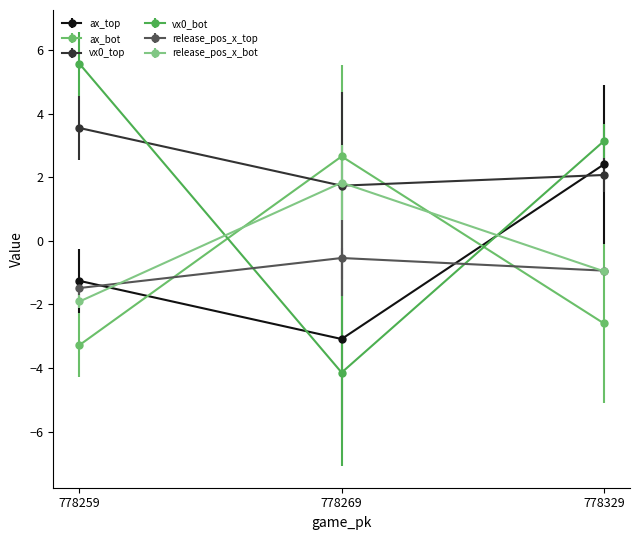

The ax_bot series shows -1.8 at 778329. True or false?

False